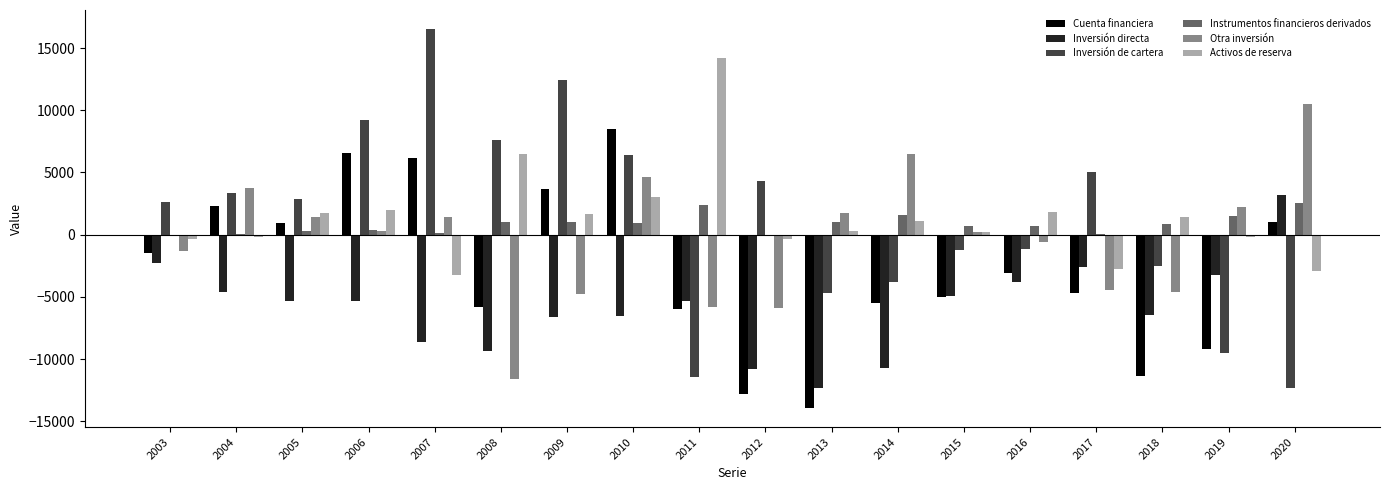

How many categories are shown in the chart?

18